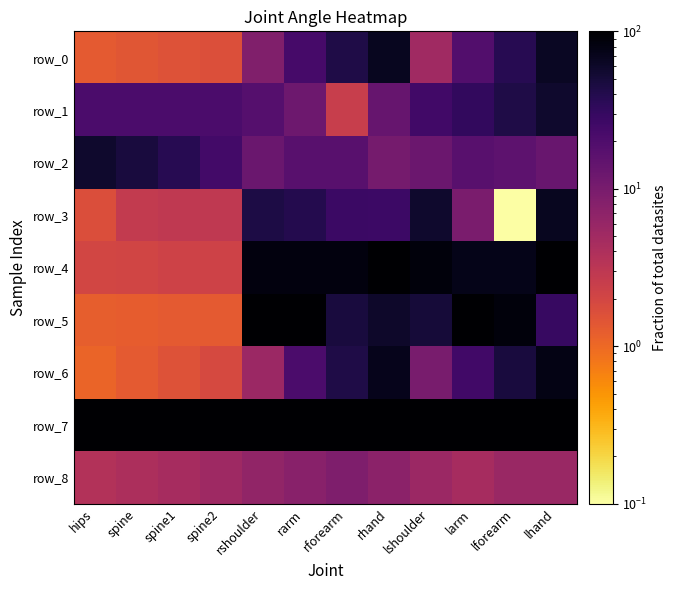

Between rarm and lforearm, which is larger?

lforearm